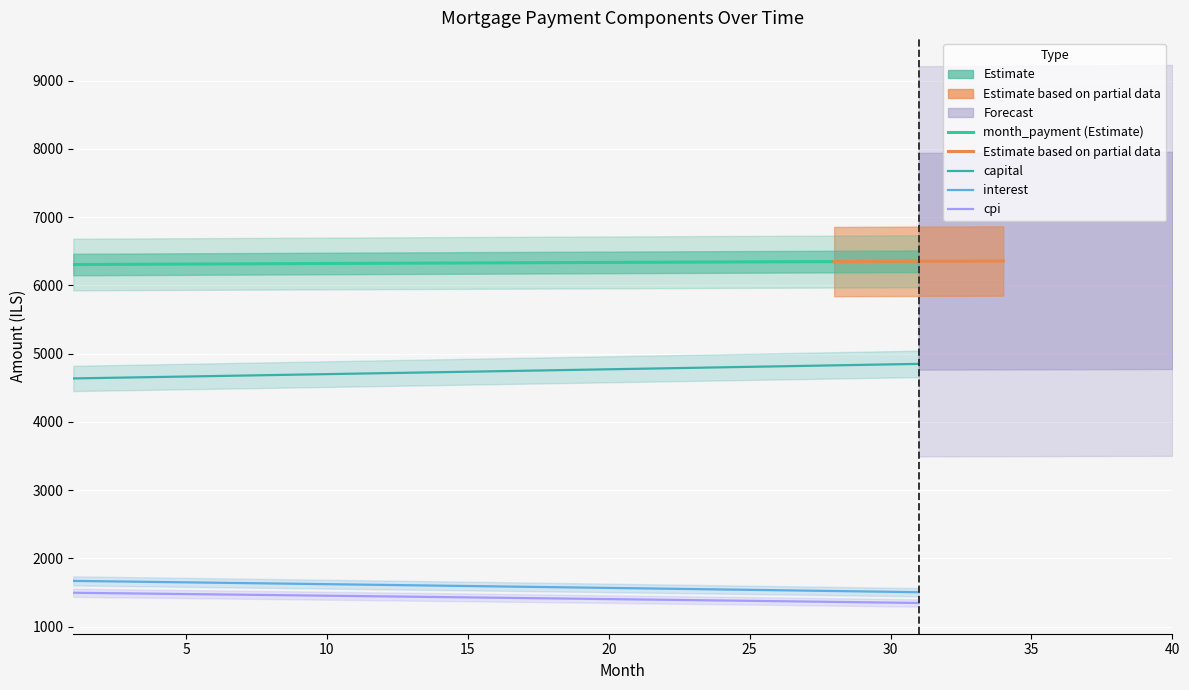

What is the spread (max minus min) of values at 23?

4954.1